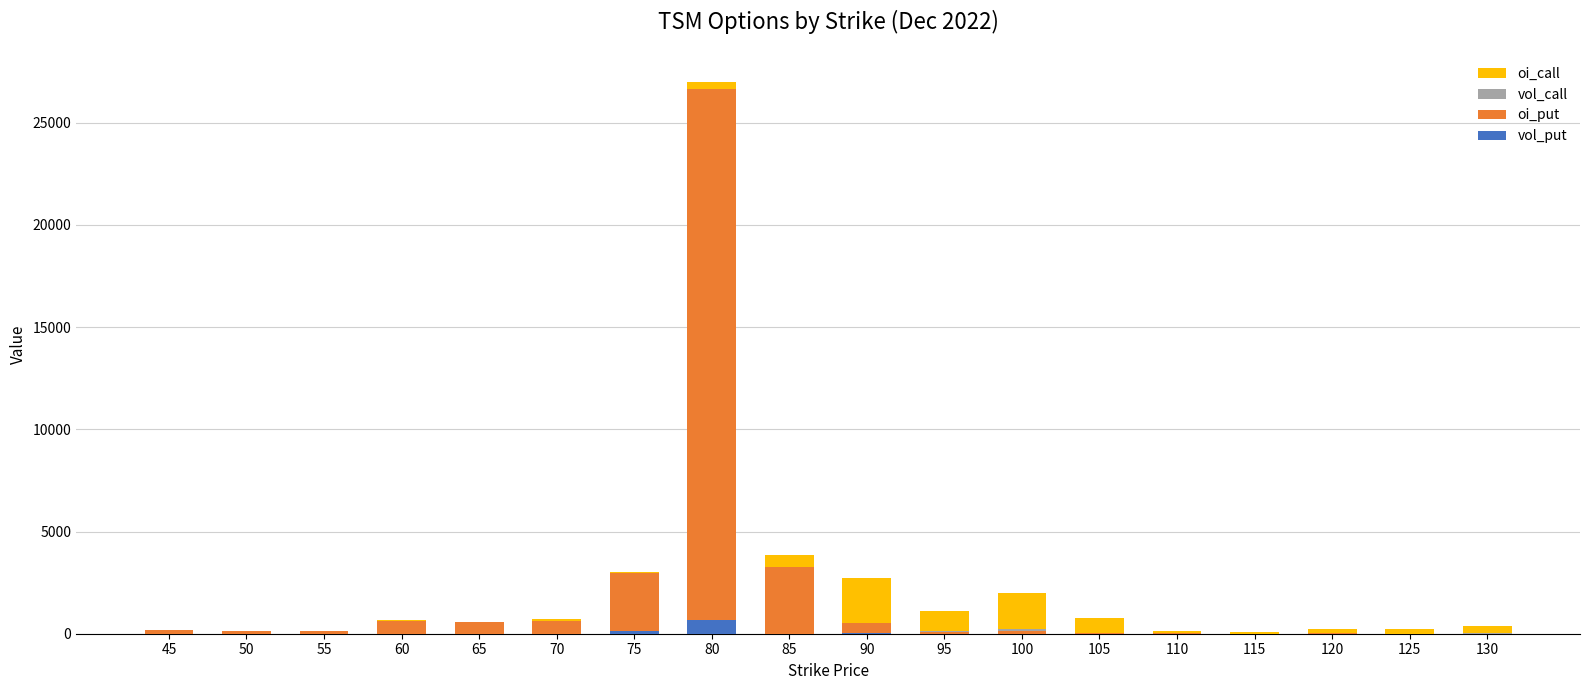

What is the highest value of the vol_put series?

676